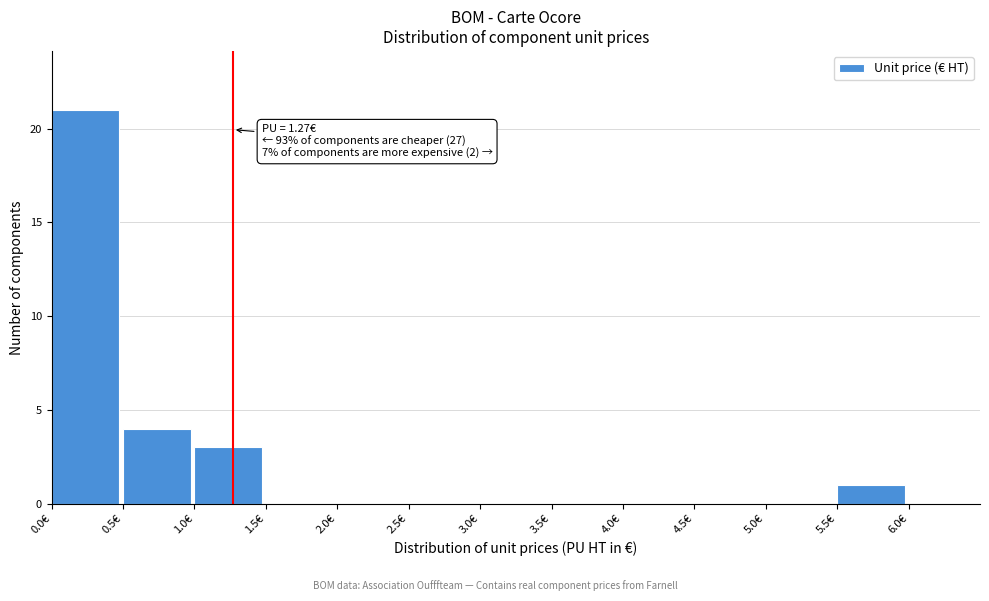

Over which range of the x-axis is the bar tallest?

0.0 to 0.5